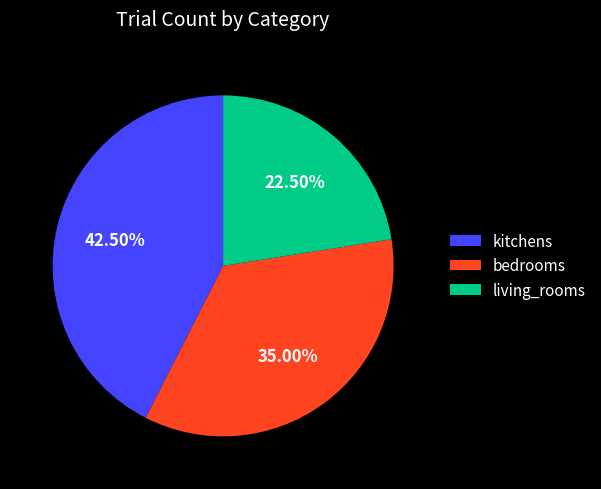

Do living_rooms and kitchens together represent more than half of the pie?

Yes